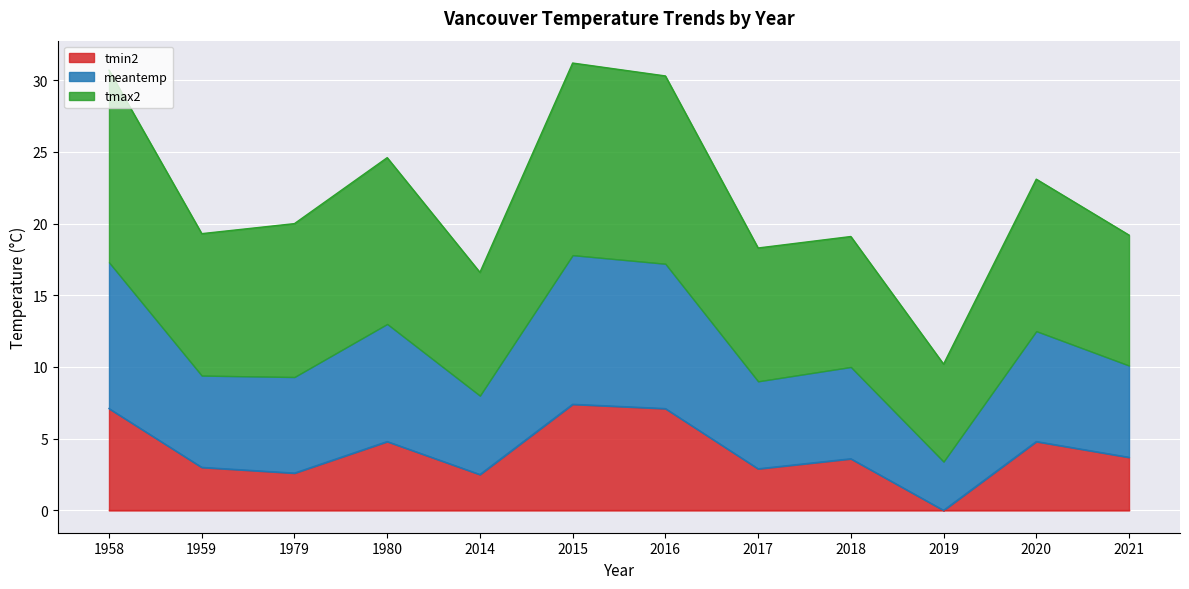

Does the chart display data point markers on the line(s)?

No